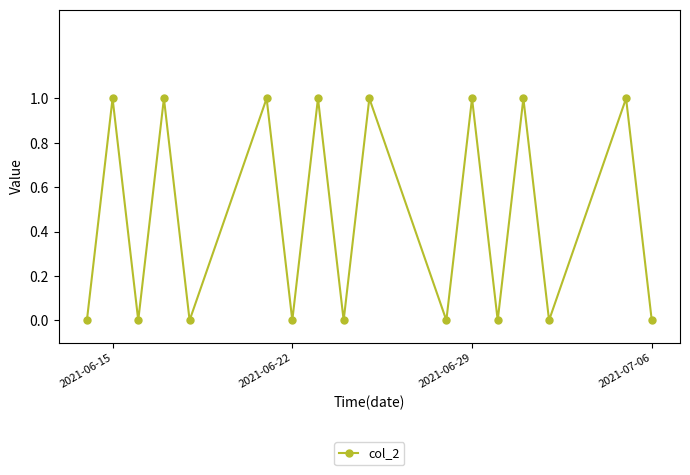

True or false: the data has more than 0 interior local peaks.

True